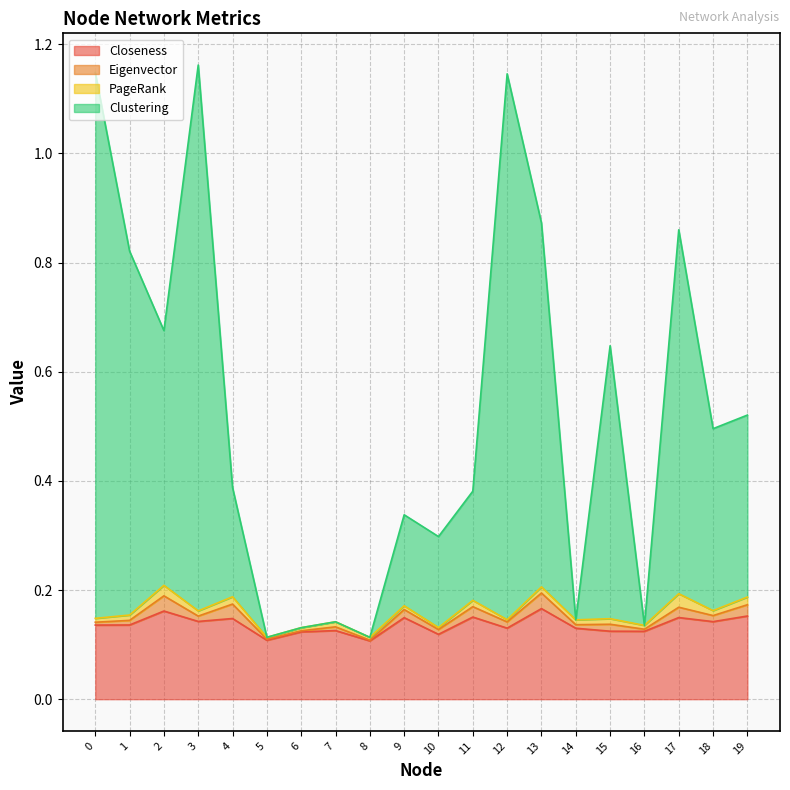

Does the chart have visible grid lines?

Yes